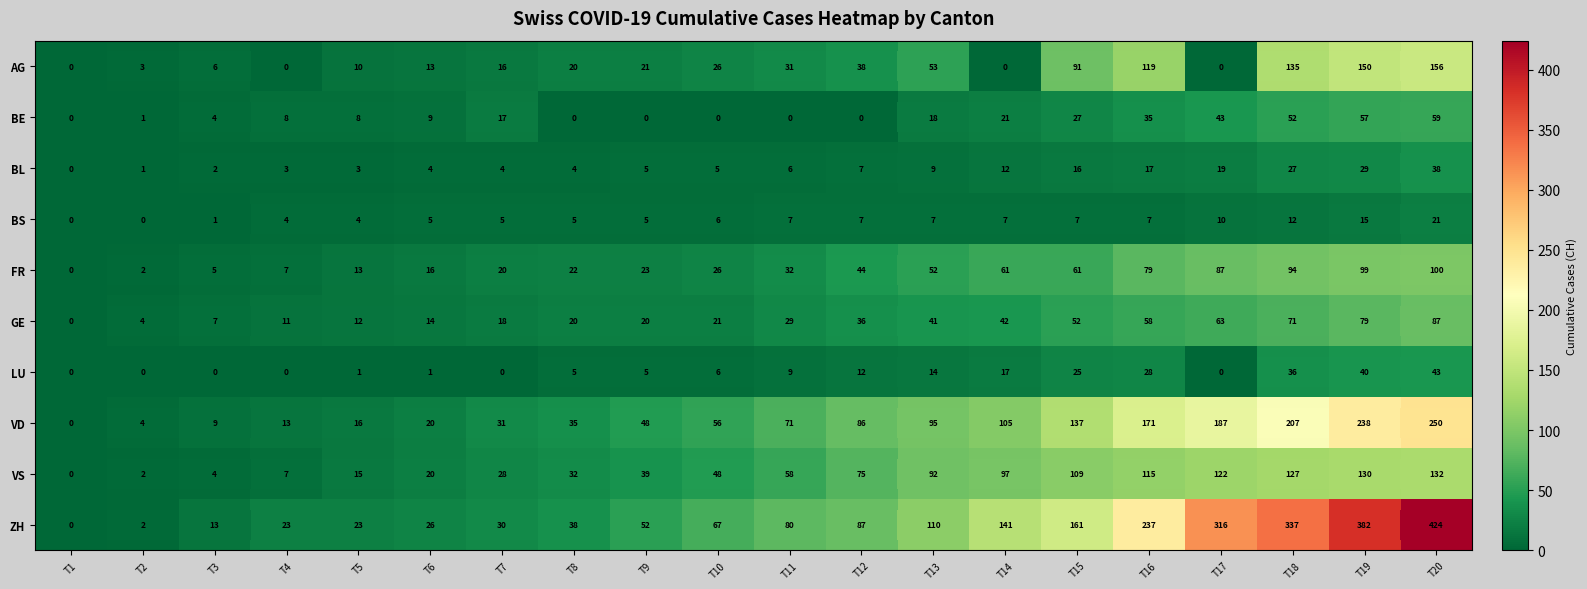

What is the sum of all VD values?

1779